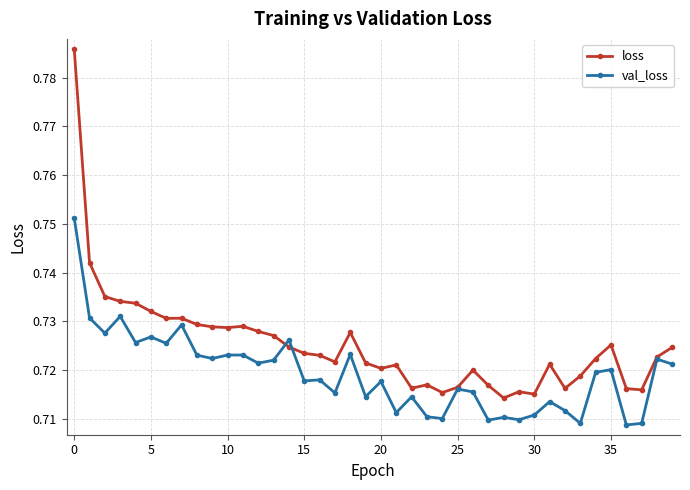

Rank the series by their average value, from highest to lowest.

loss, val_loss